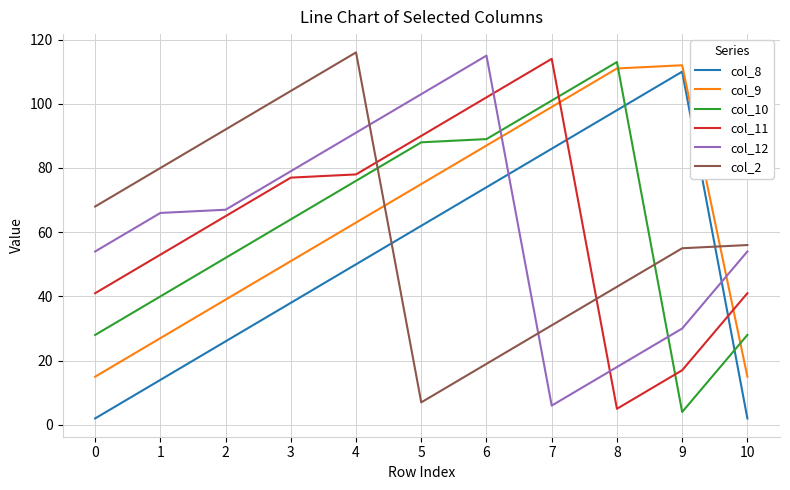

What is the greatest value displayed?

116